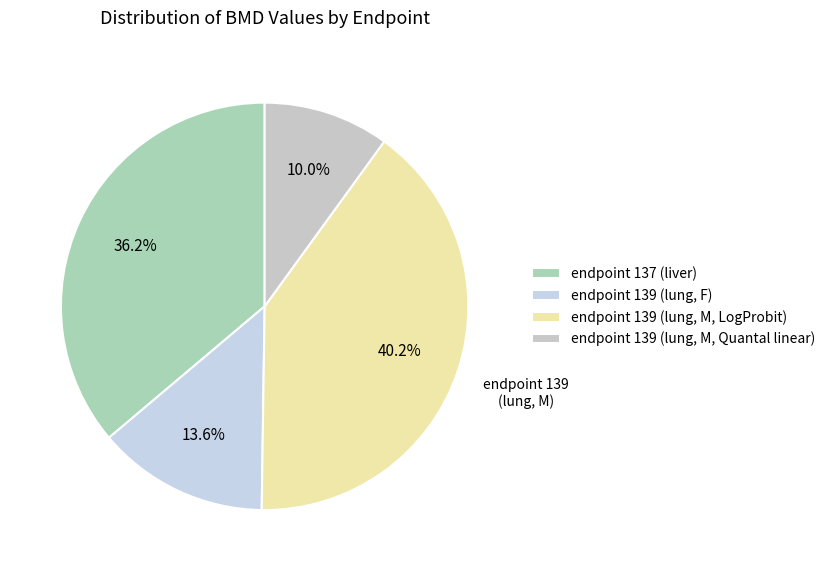

Rank the categories by value from lowest to highest.

endpoint 139 (lung, M, Quantal linear), endpoint 139 (lung, F), endpoint 137 (liver), endpoint 139 (lung, M, LogProbit)